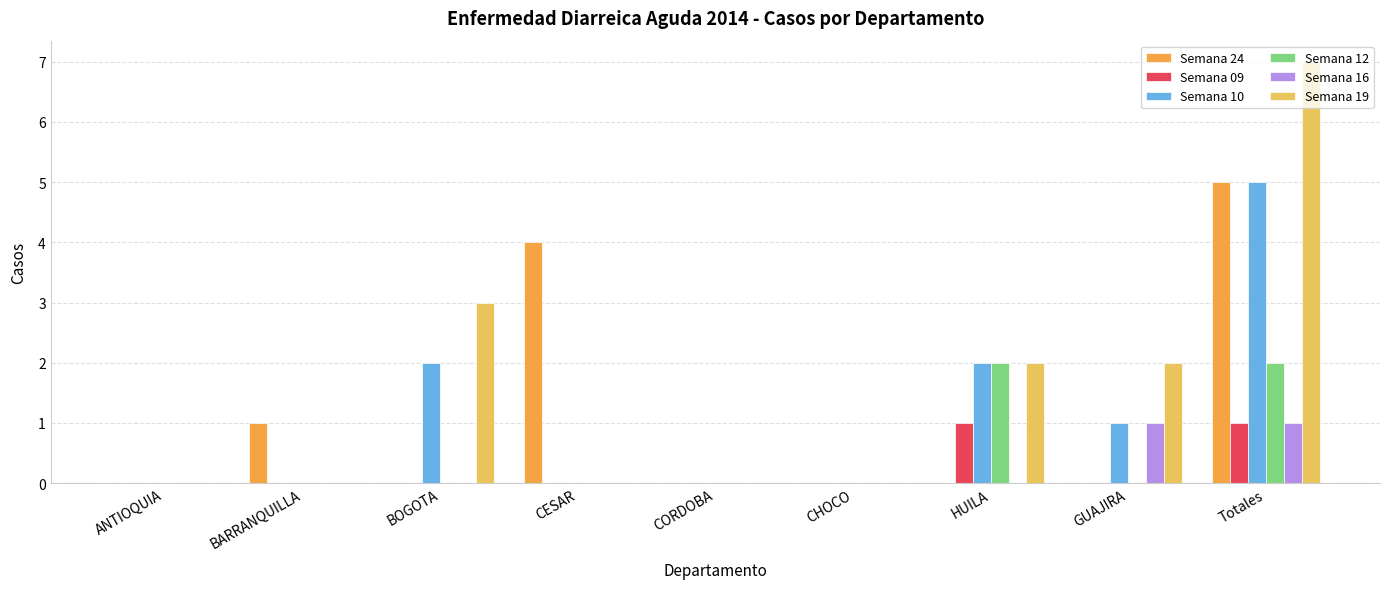

What is the highest value of the Semana 10 series?

5